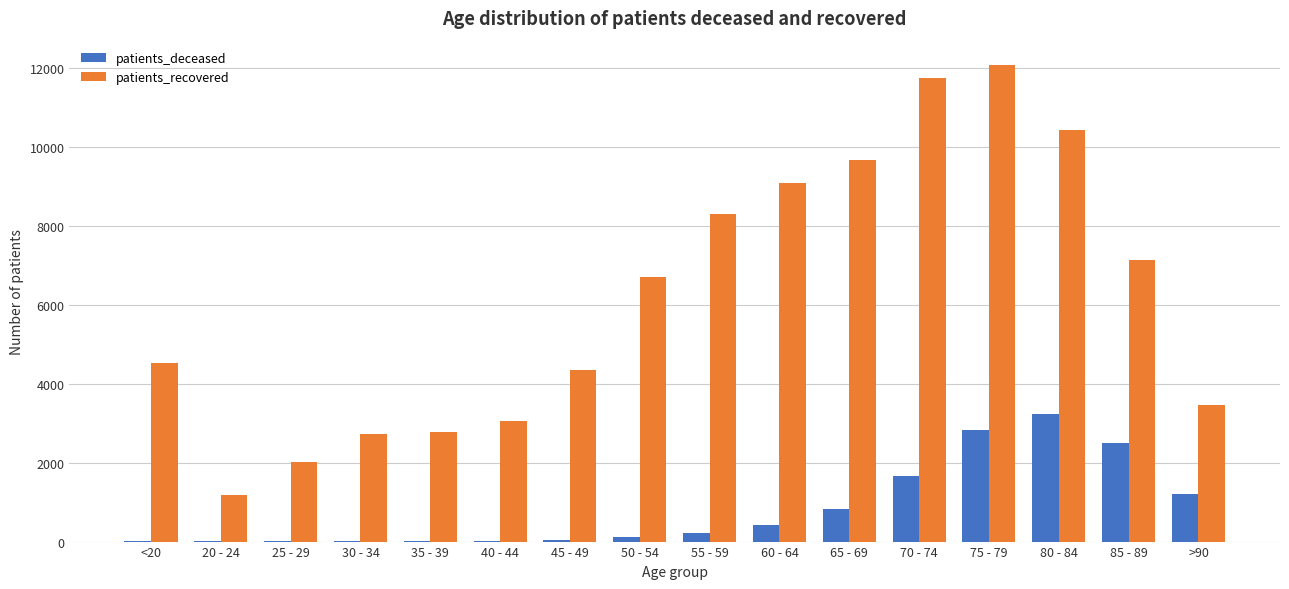

The value of patients_deceased at 75 - 79 is 2818. True or false?

True